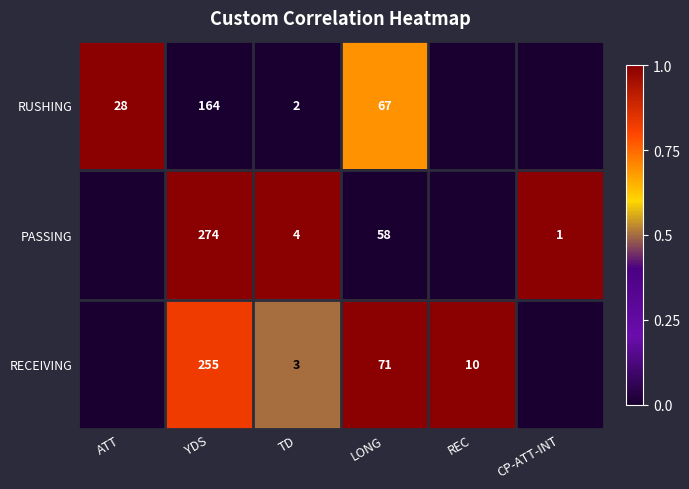

True or false: PASSING has a value of 58 at LONG.

True